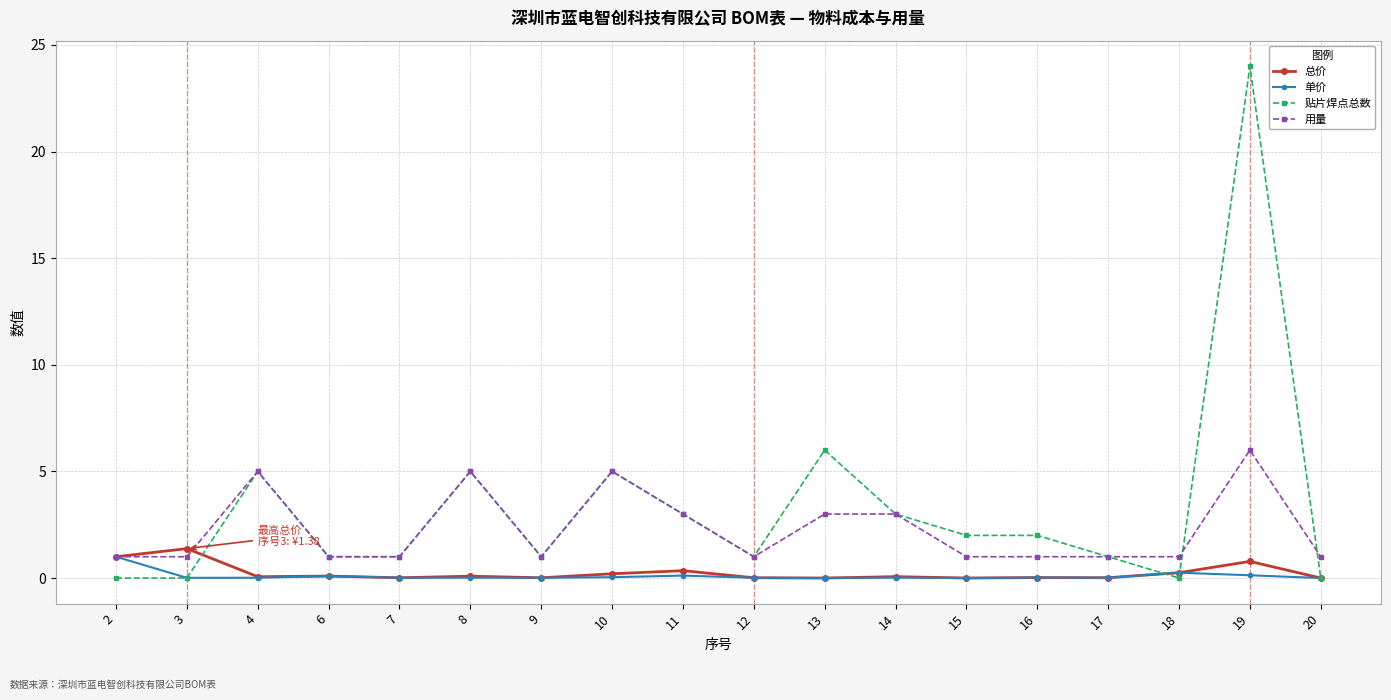

Which category has the highest value across all series?

19